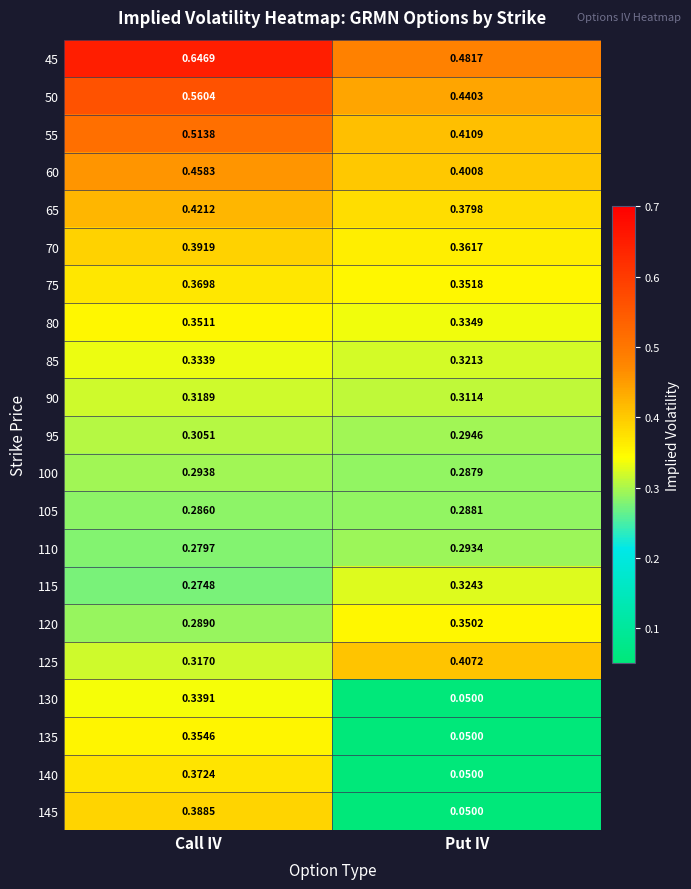

At which label does 125 reach its peak?

Put IV